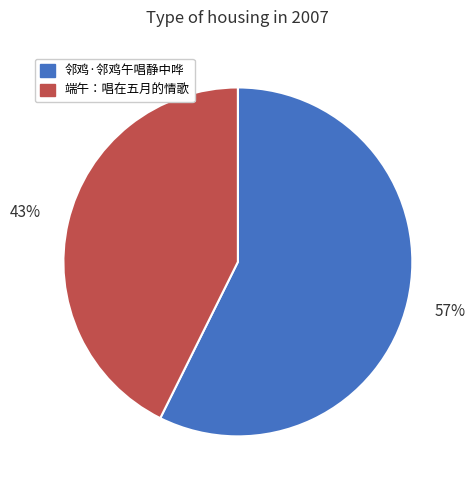

Approximately how many times larger is the value at 邻鸡·邻鸡午唱静中哗 compared to 端午：唱在五月的情歌?

1.3